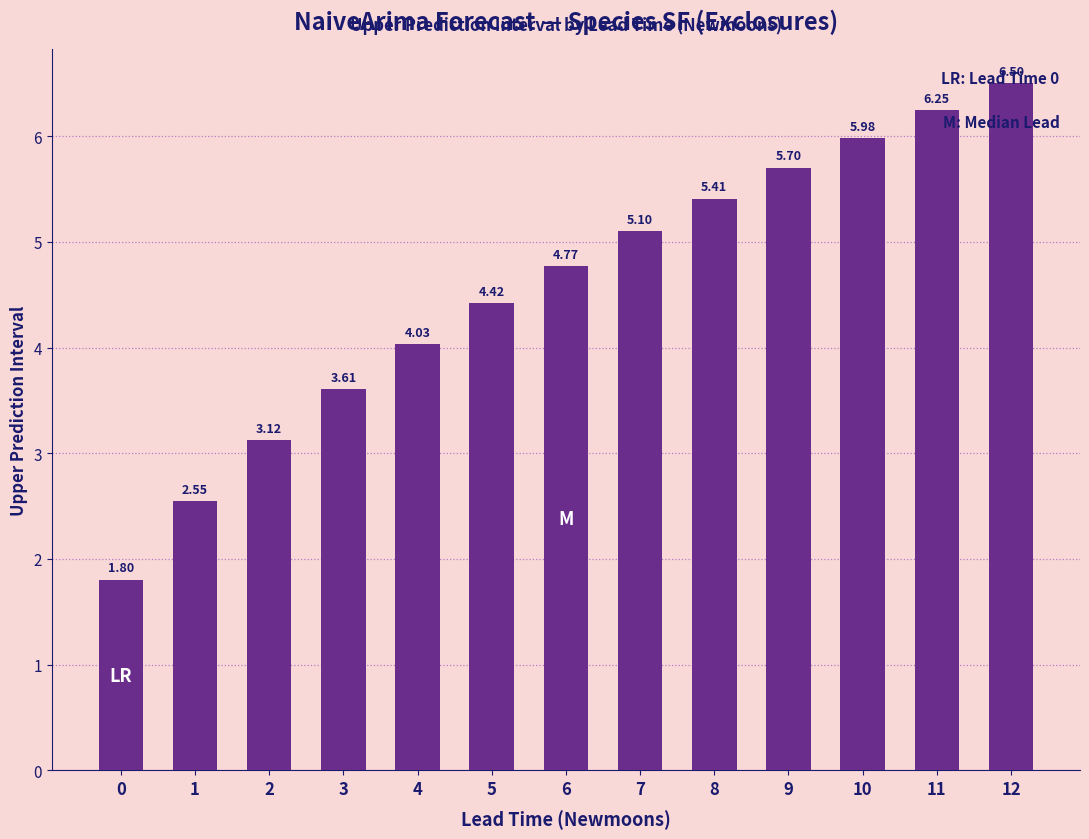

How many data points does each series have?

13